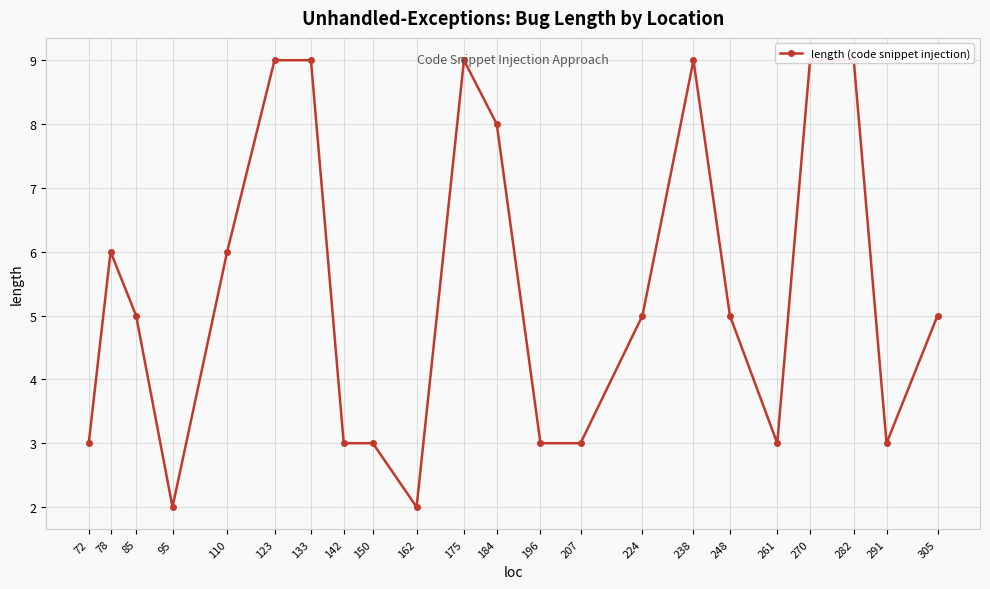

How many lines are shown in the chart?

1